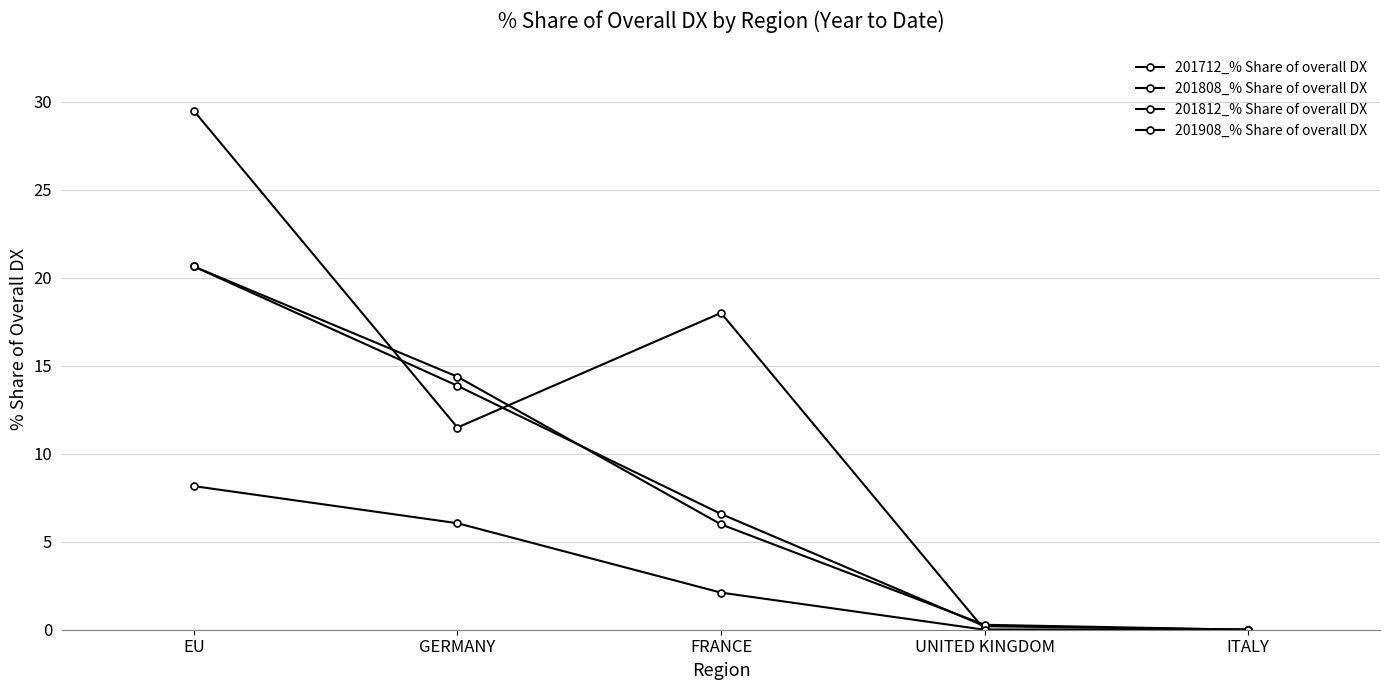

What is the greatest value displayed?

29.5